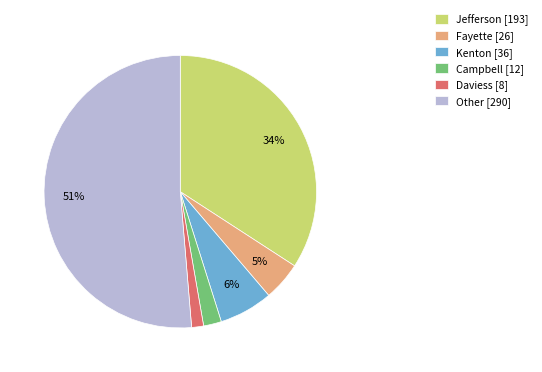

To the nearest percent, what percentage of the pie is Fayette [26]?

5%